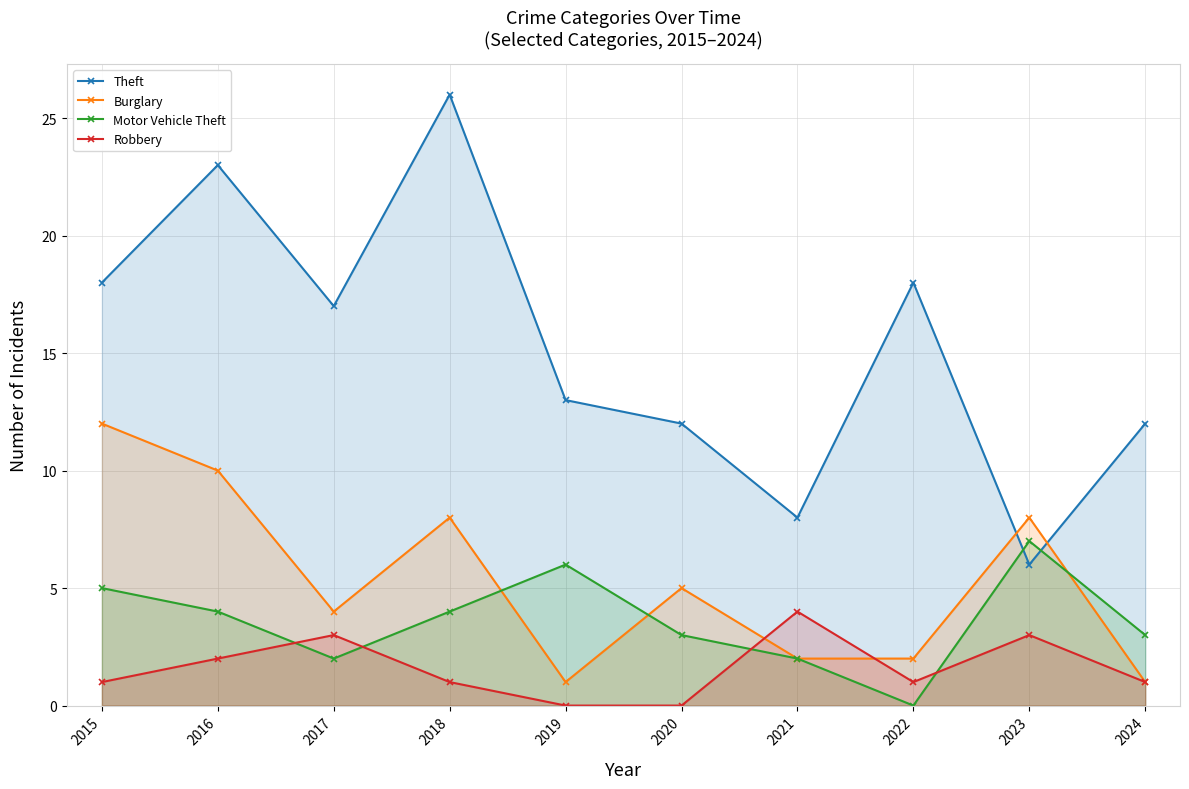

Count the number of categories in the chart.

10